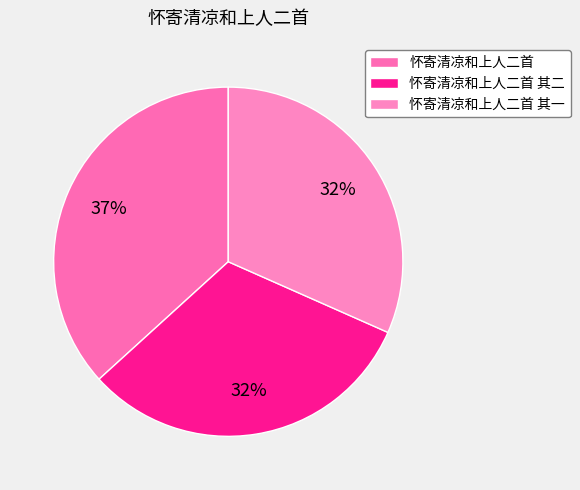

How many slices are in this pie chart?

3